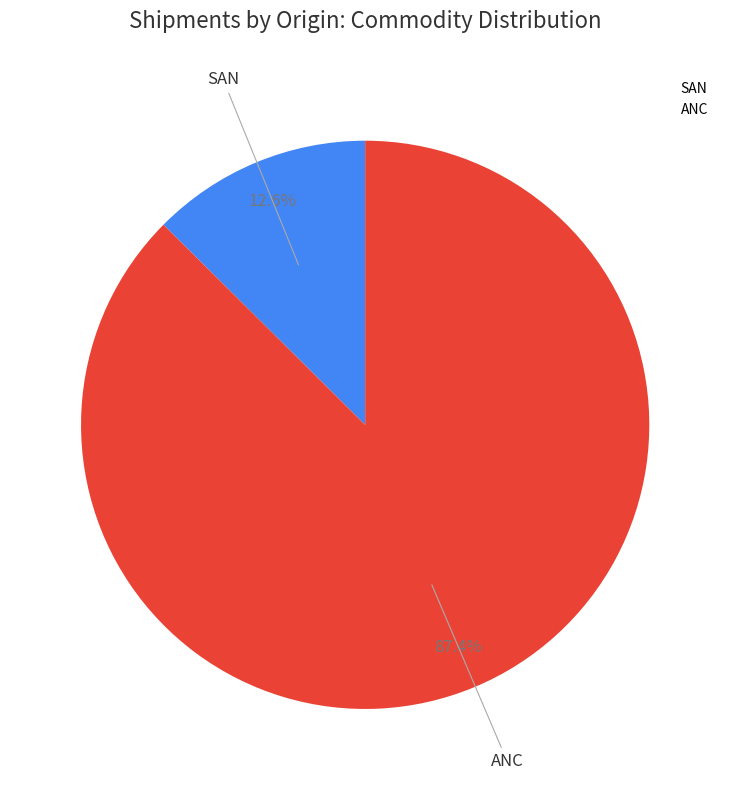

To the nearest percent, what is the average slice percentage?

50%